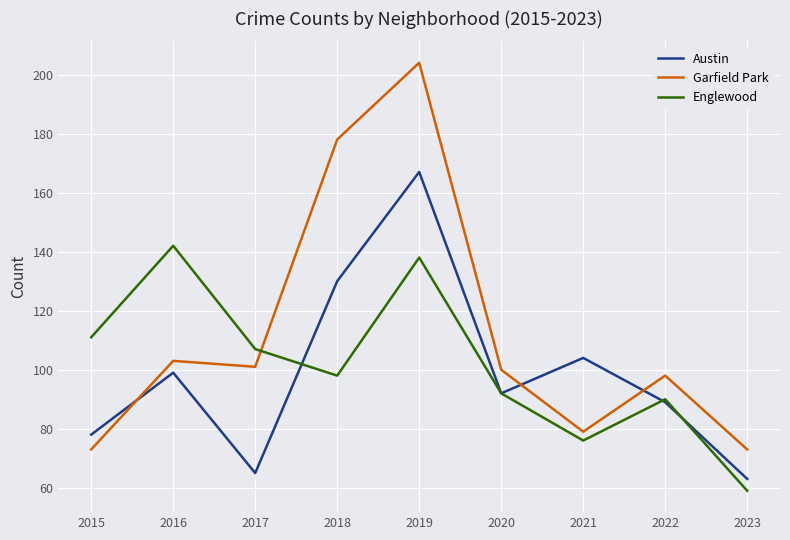

After their last crossing, which series has the higher values: Englewood or Garfield Park?

Garfield Park